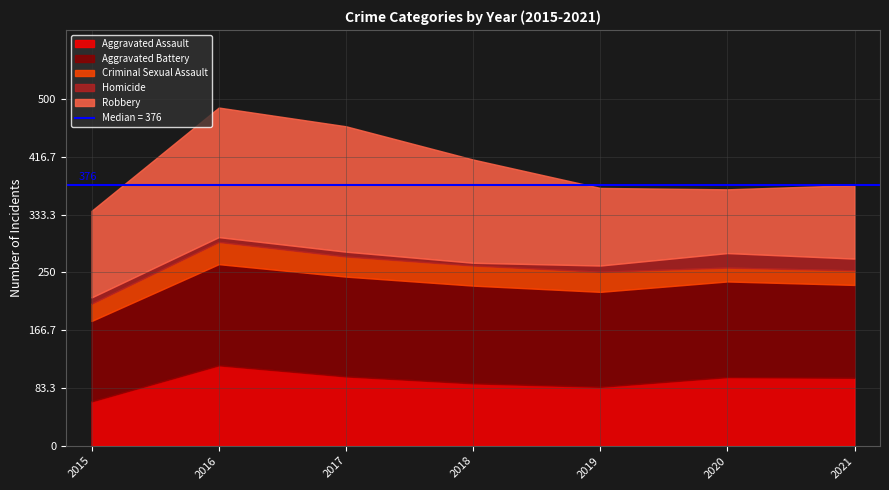

What is the maximum value for Aggravated Assault?

116